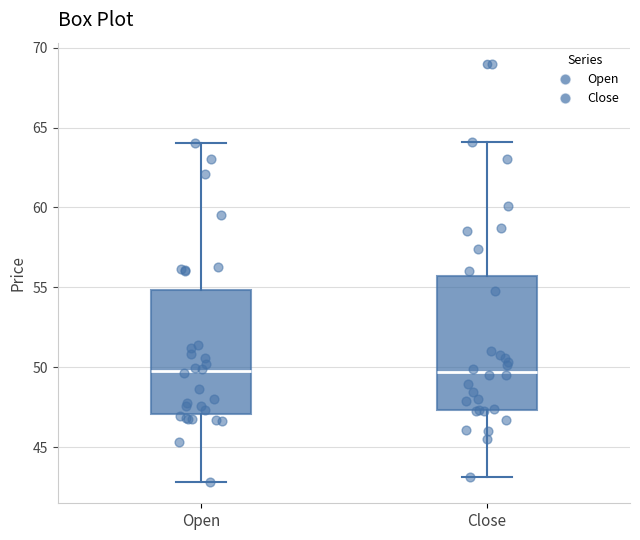

Reading left to right, read every box against the y-axis: the position of its median line, the range the box covers, and the ends of its whiskers. The values are not printed on the chart, so give them approximately, as read against the axis.

Open: median 50.0, box 47.0 to 55.0, whiskers 43.0 to 64.0
Close: median 49.5, box 47.5 to 55.5, whiskers 43.0 to 64.0